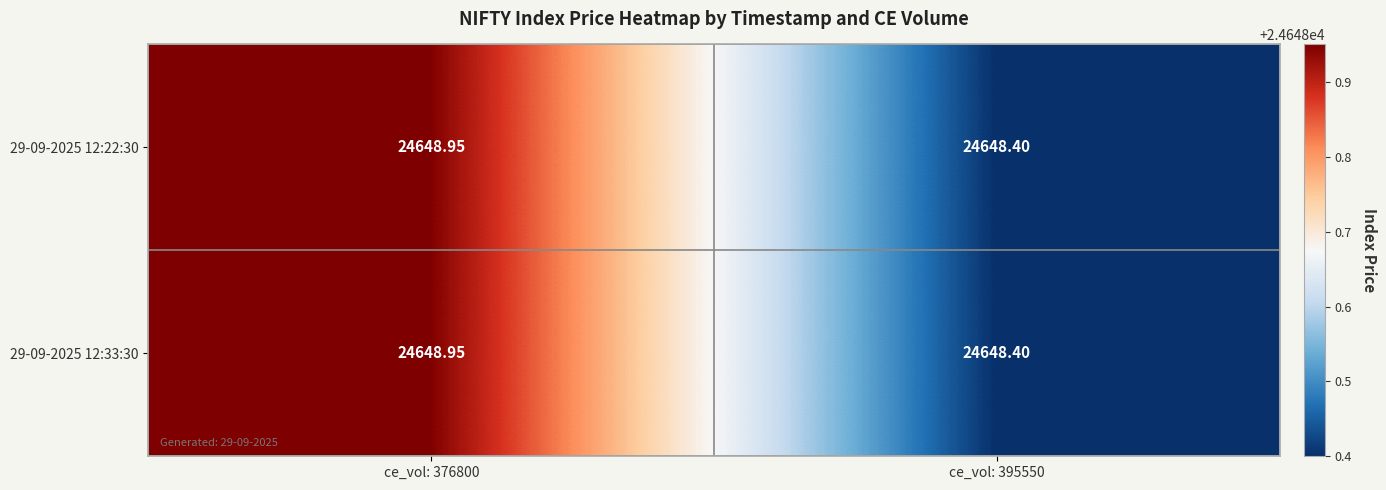

Which series has the largest total across all categories?

29-09-2025 12:22:30